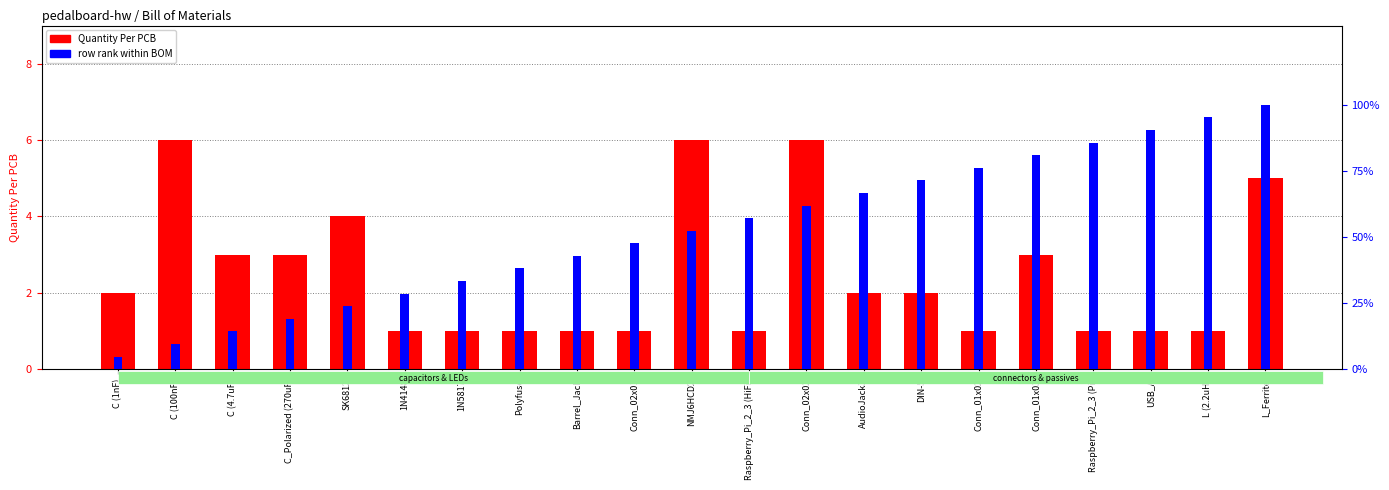

What is the minimum value for Quantity Per PCB?

1.0